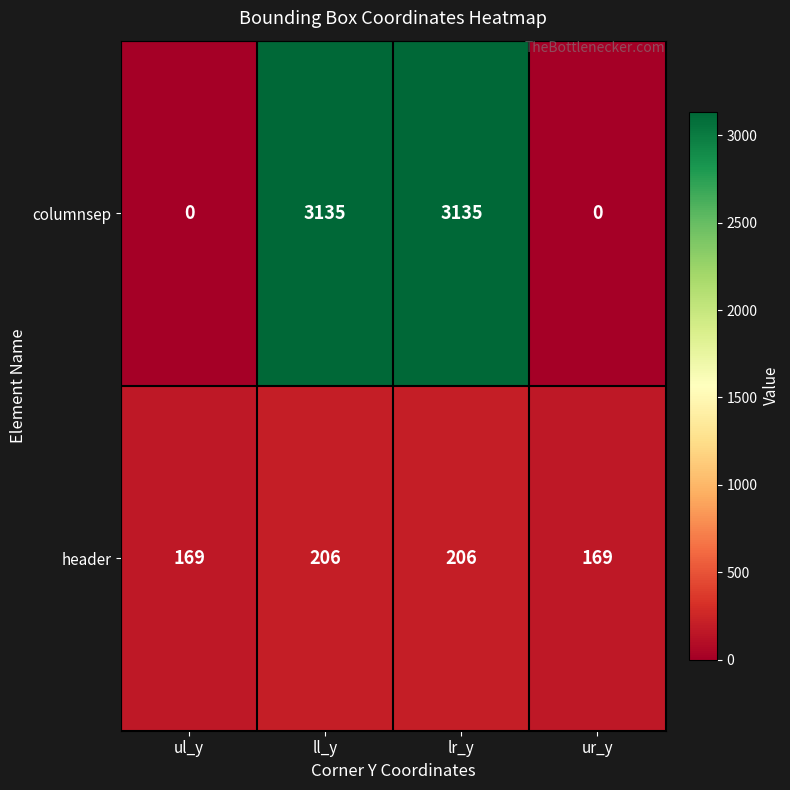

List the series in order of their peak value, highest first.

columnsep, header